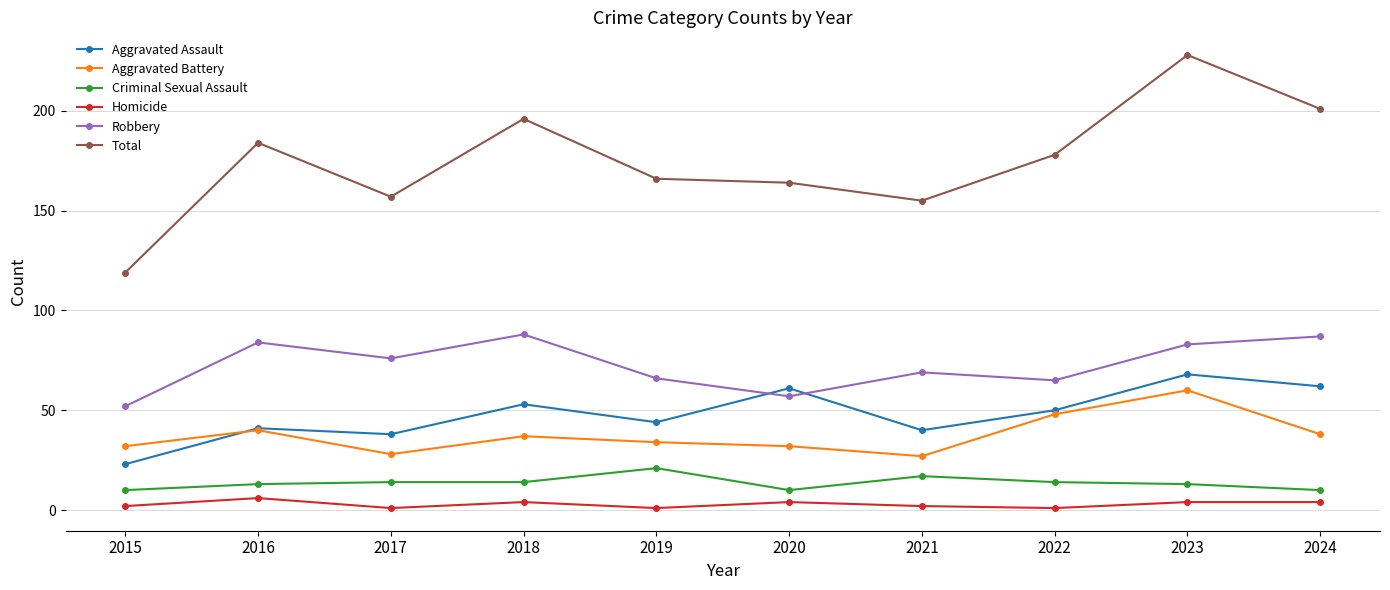

Reading left to right, list all the values displayed in this chart.

Aggravated Assault: 23	41	38	53	44	61	40	50	68	62
Aggravated Battery: 32	40	28	37	34	32	27	48	60	38
Criminal Sexual Assault: 10	13	14	14	21	10	17	14	13	10
Homicide: 2	6	1	4	1	4	2	1	4	4
Robbery: 52	84	76	88	66	57	69	65	83	87
Total: 119	184	157	196	166	164	155	178	228	201